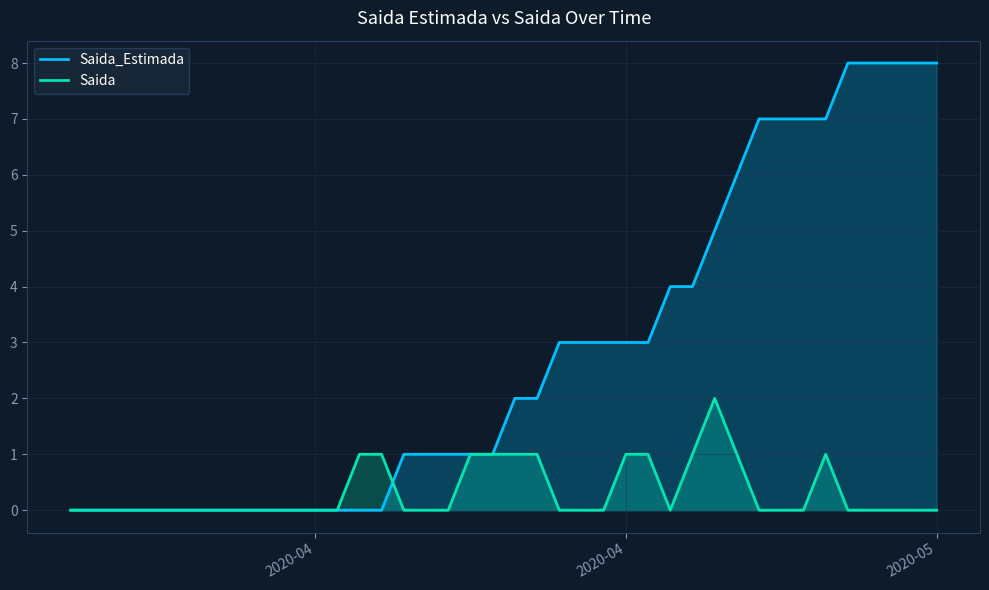

What is the sum of all Saida values?

13